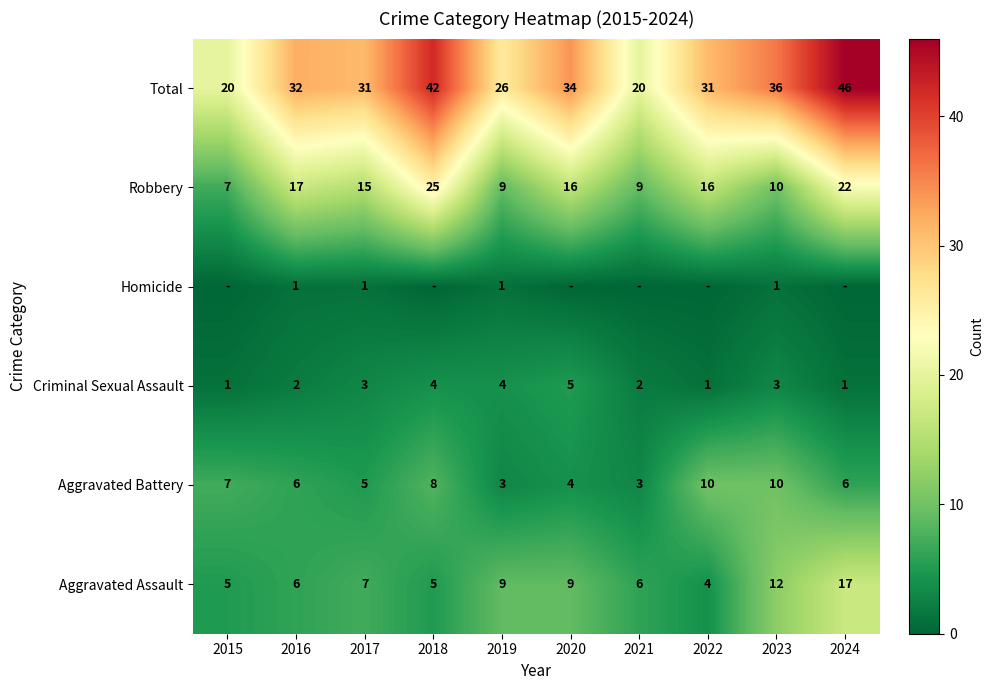

What is the sum of the Aggravated Battery values at 2016 and 2023?

16